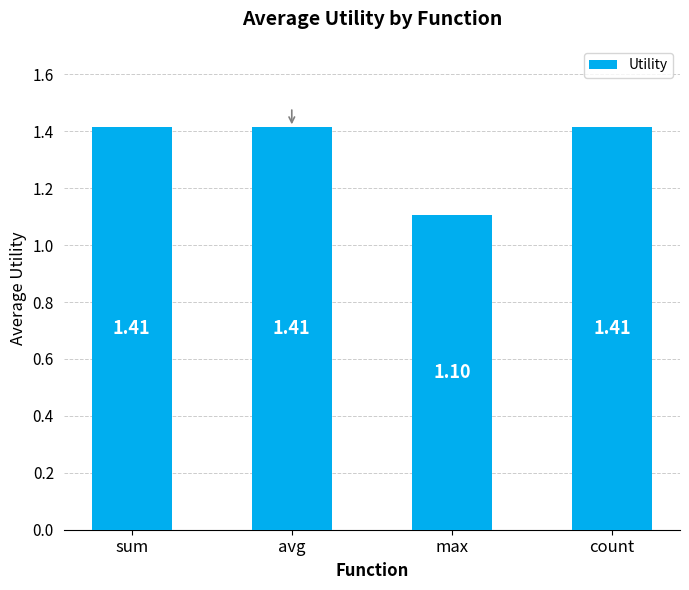

What is the ratio of the value at count to the value at sum?

1.0